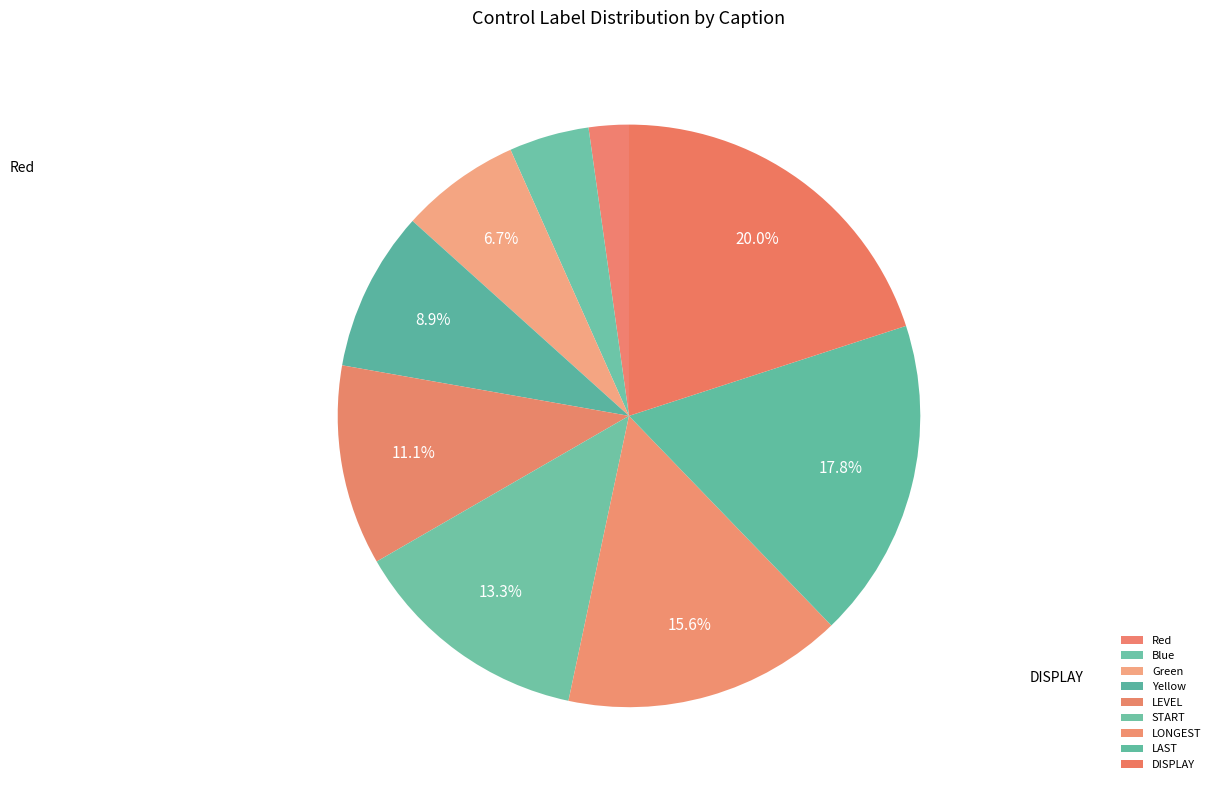

To the nearest percent, what percentage of the pie is Green?

7%